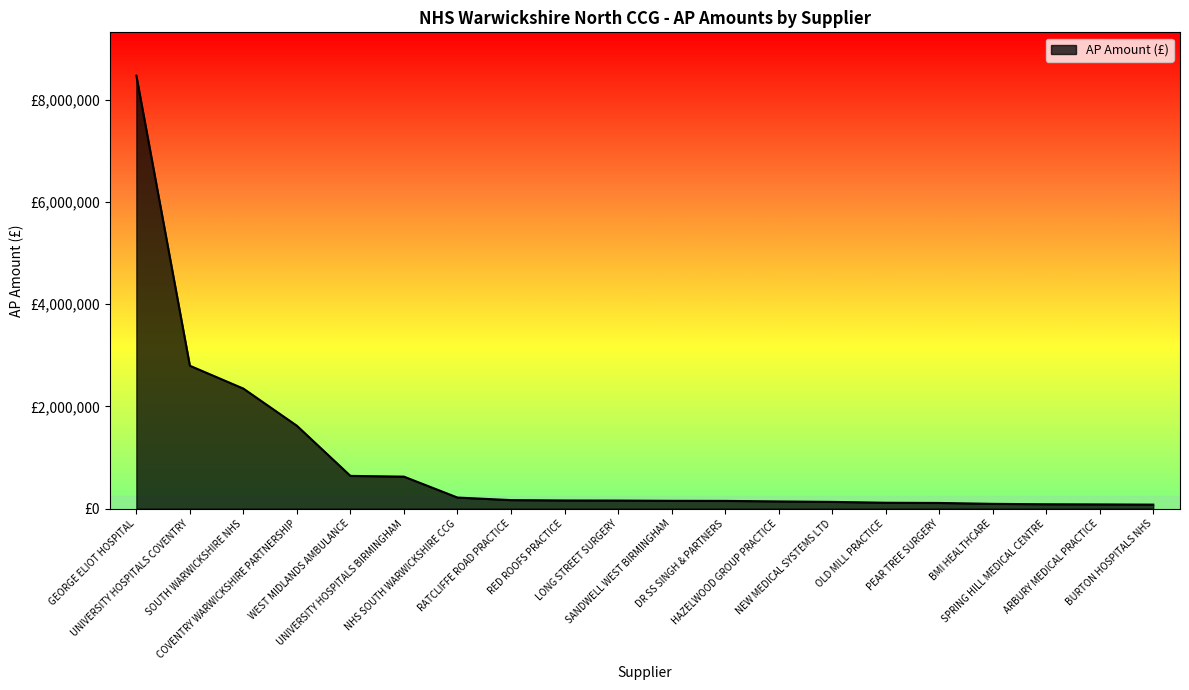

Reading left to right, extract all data points from this chart.

8474750	2797278	2350053	1622701	641791	627143	217855	167744	160567	158790	153791	152290	141925	133212	116164	112167	94585	86440	83590	79591